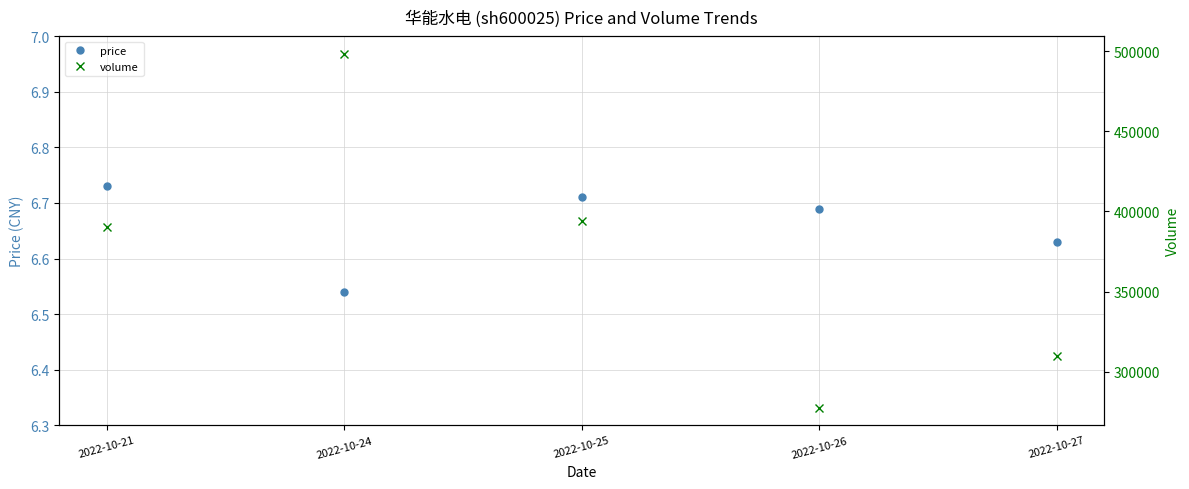

Which series has the widest spread of values?

volume